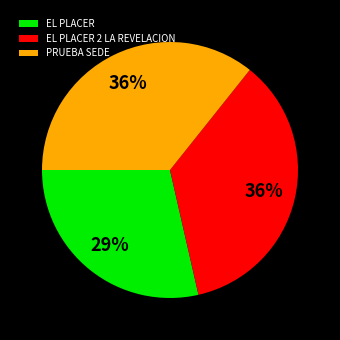

What is the ratio of the value at EL PLACER to the value at PRUEBA SEDE?

0.8